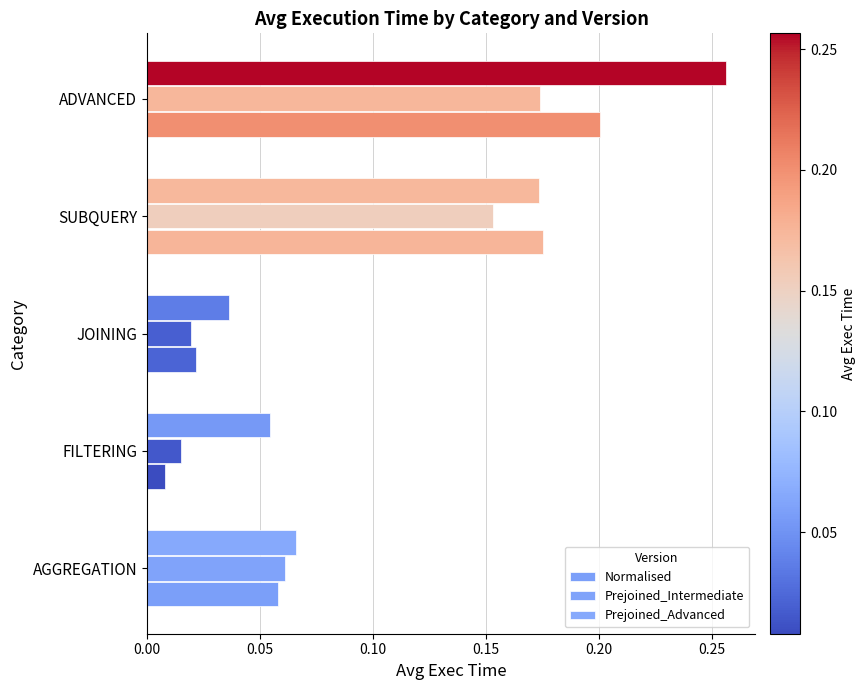

List the labels in order of Normalised value, largest first.

ADVANCED, SUBQUERY, AGGREGATION, JOINING, FILTERING